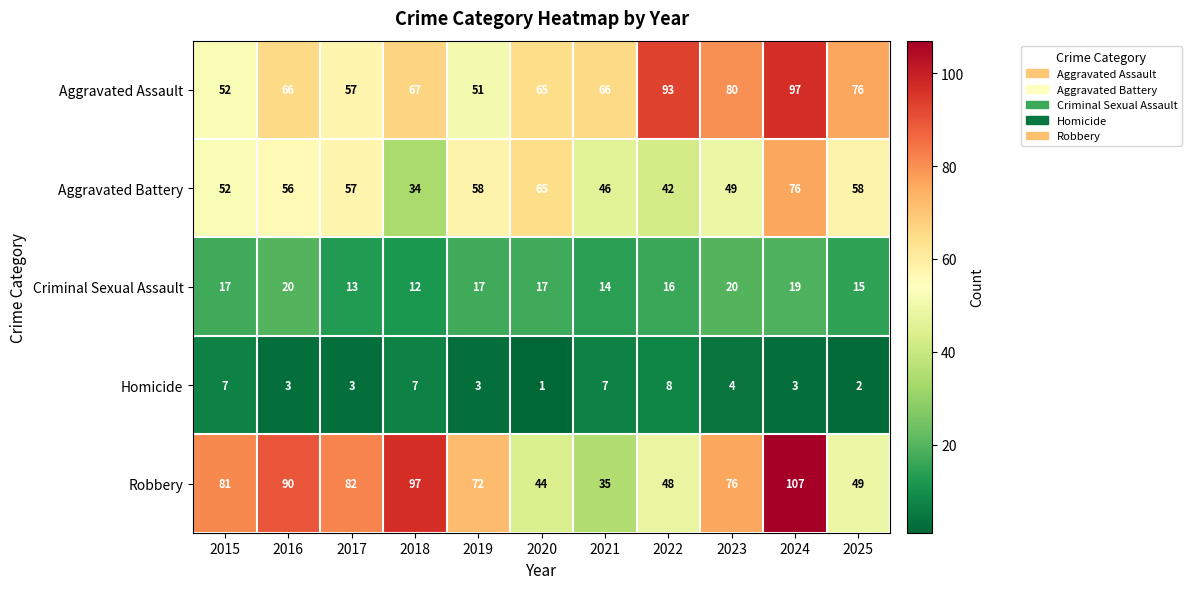

What is the sum of all Criminal Sexual Assault values?

180